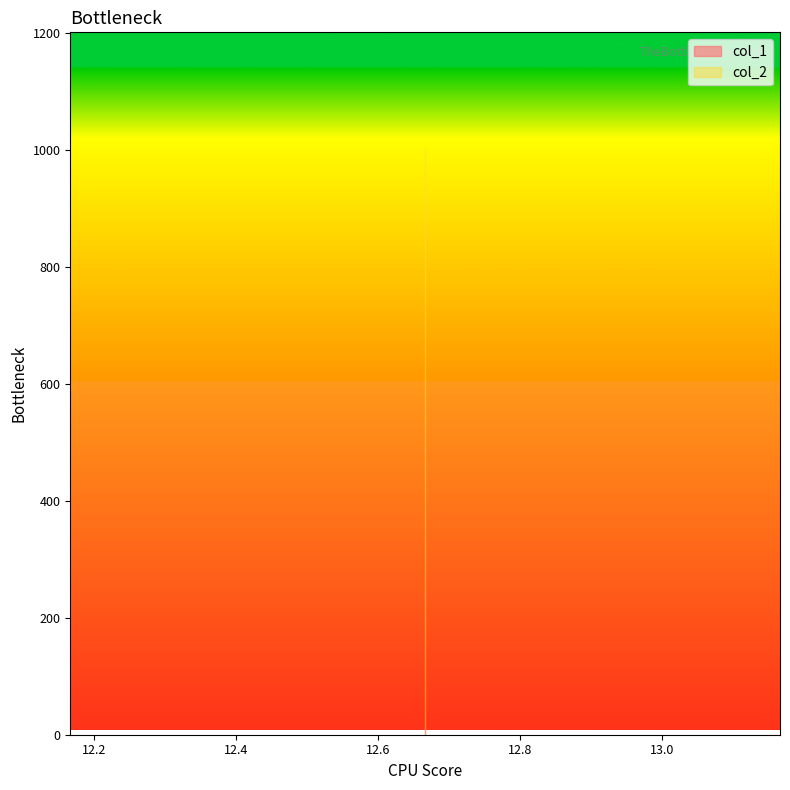

Which label corresponds to the smallest value in the chart?

12.666